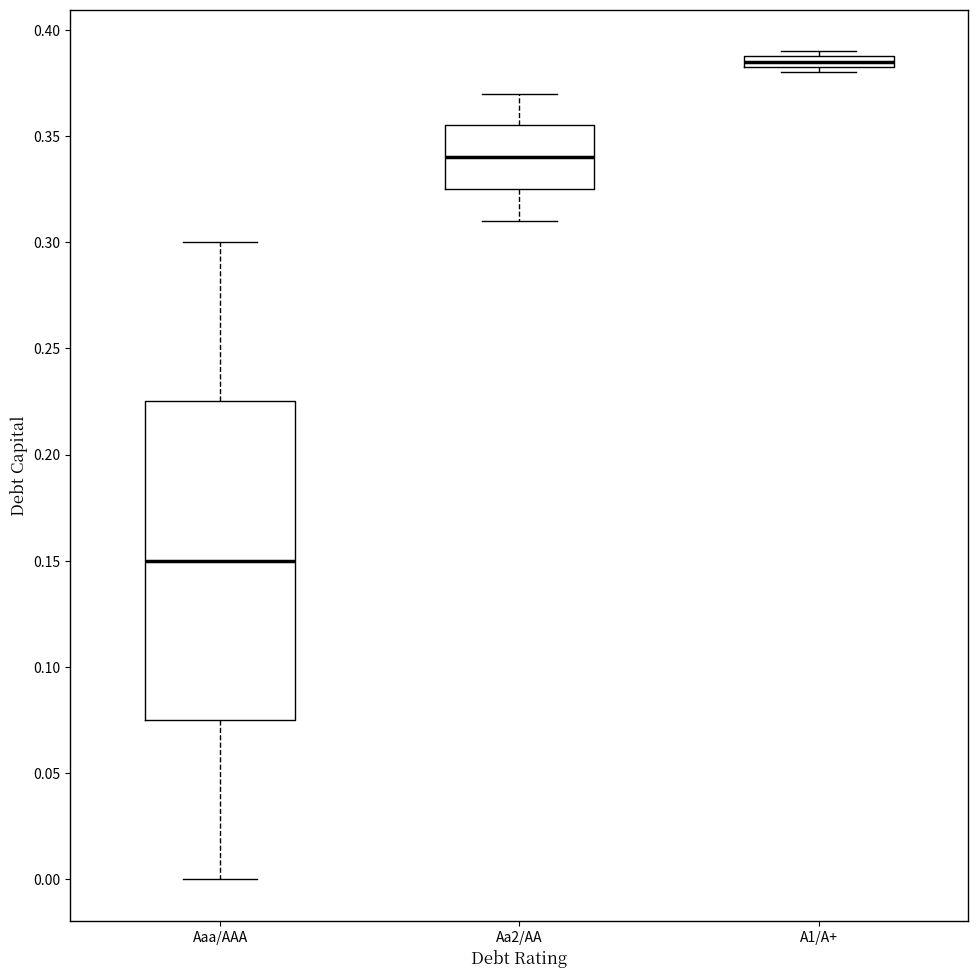

Where does the upper whisker of the box for Aaa/AAA end on the y-axis? The values are not printed on the chart, so give them approximately, as read against the axis.

0.300